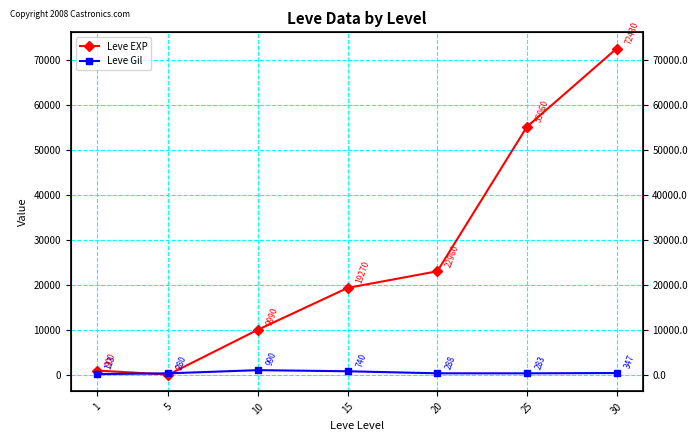

How many data points in Leve Gil are less than 288?

3